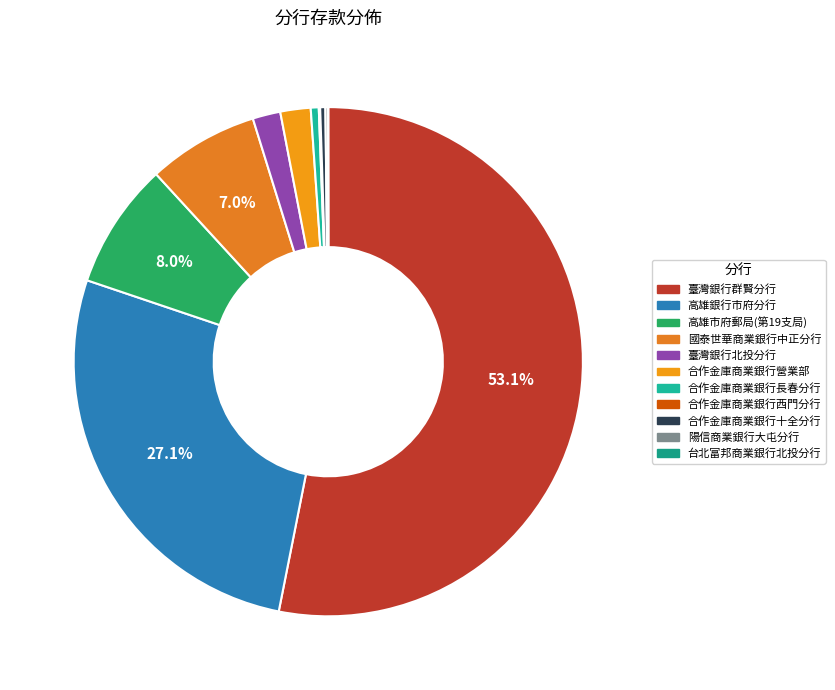

Does 臺灣銀行群賢分行 account for over 50% of the chart?

Yes